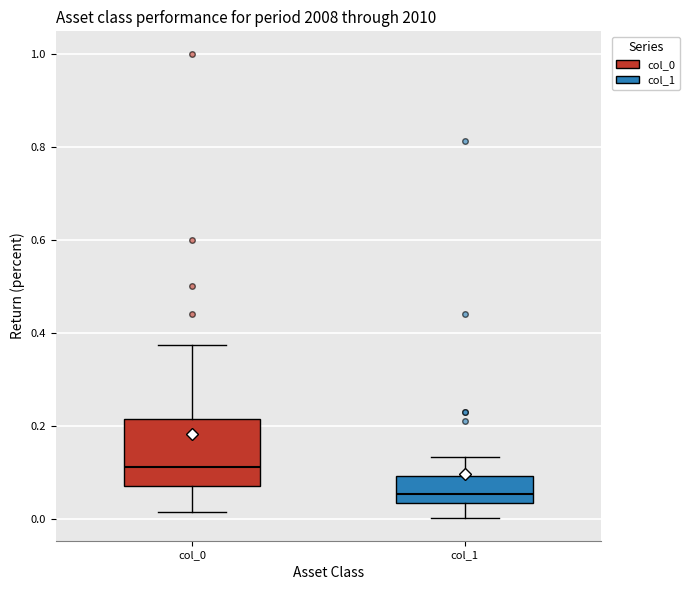

Reading left to right, transcribe this box plot: for each box, give where its median line is, the range the box spans, and where its two whiskers end, as read against the y-axis. The values are not printed on the chart, so give them approximately, as read against the axis.

col_0: median 0.12, box 0.08 to 0.22, whiskers 0.02 to 0.38
col_1: median 0.06, box 0.04 to 0.10, whiskers 0.00 to 0.14